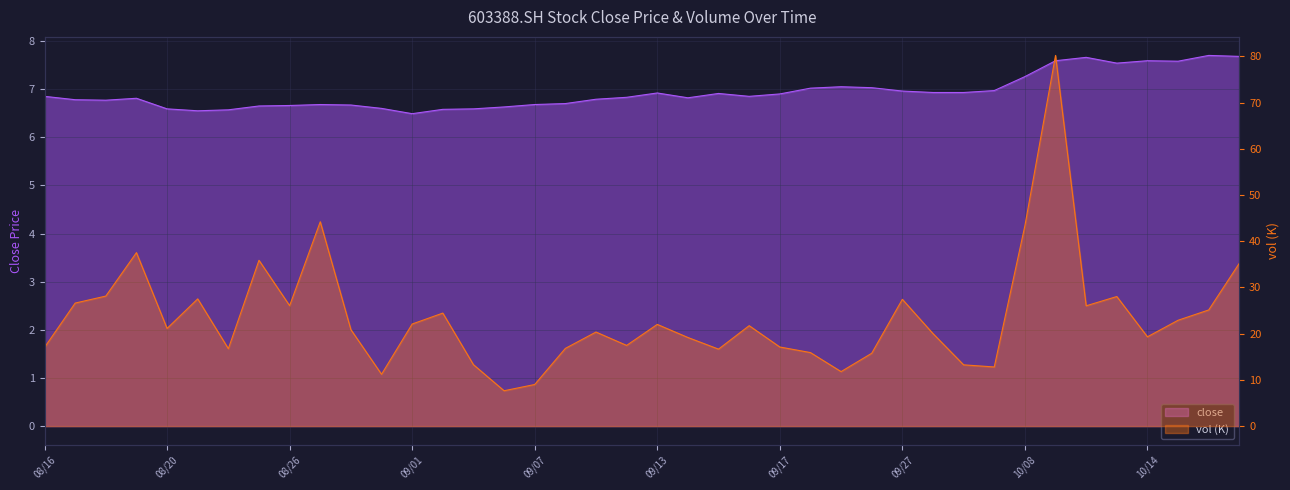

Which category has the lowest value across all series?

09/01